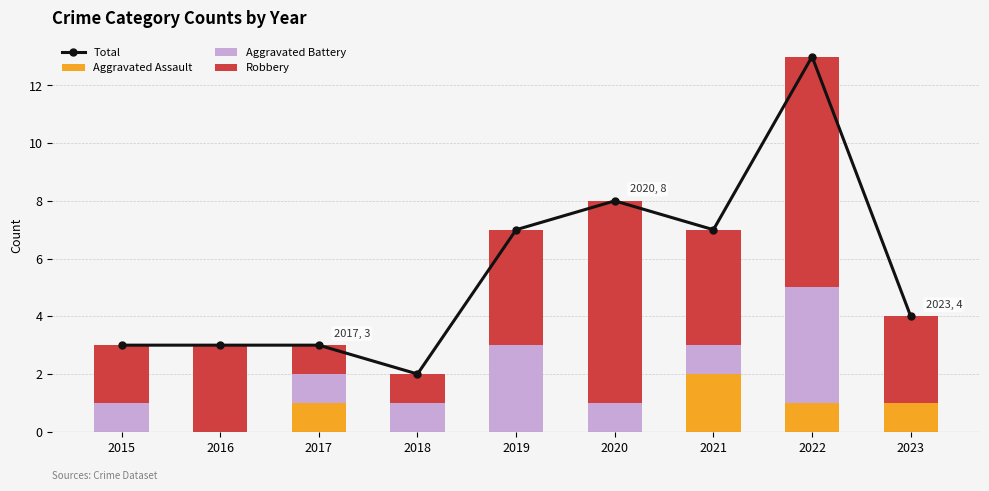

Reading left to right, list all the values displayed in this chart.

Total: 2015=3	2016=3	2017=3	2018=2	2019=7	2020=8	2021=7	2022=13	2023=4
Aggravated Assault: 2015=0	2016=0	2017=1	2018=0	2019=0	2020=0	2021=2	2022=1	2023=1
Aggravated Battery: 2015=1	2016=0	2017=1	2018=1	2019=3	2020=1	2021=1	2022=4	2023=0
Robbery: 2015=2	2016=3	2017=1	2018=1	2019=4	2020=7	2021=4	2022=8	2023=3